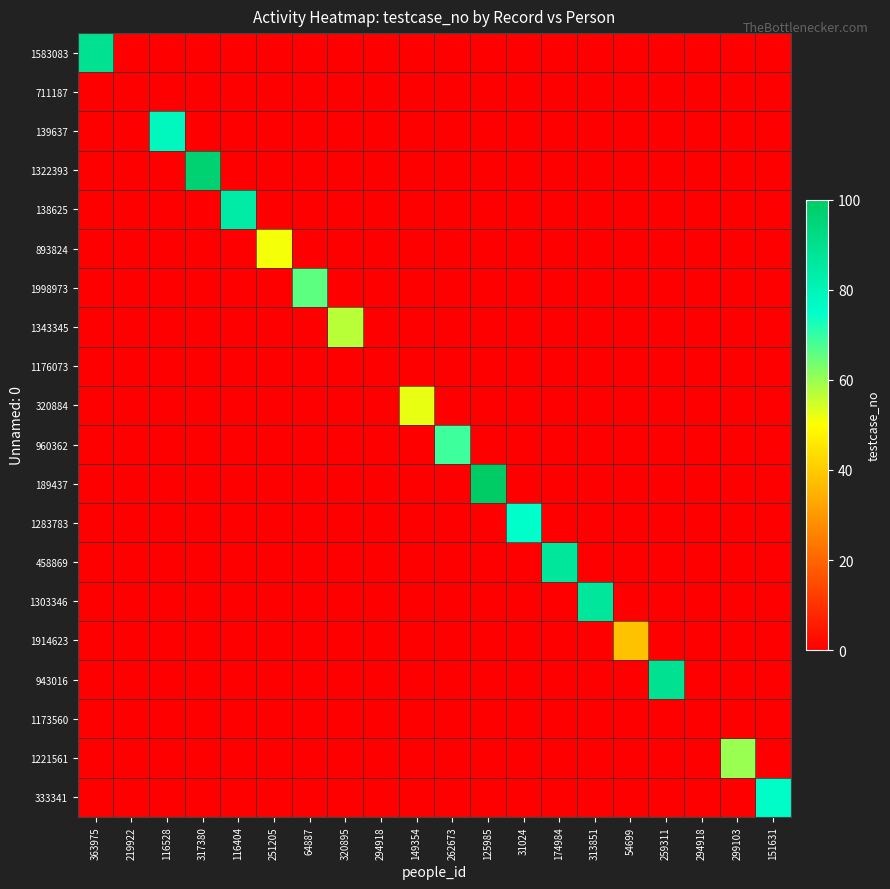

Reading left to right, transcribe all the data shown in this chart.

1583083: 363975=89	219922=0	116528=0	317380=0	116404=0	251205=0	64887=0	320895=0	294918=0	149354=0	262673=0	125985=0	31024=0	174984=0	313851=0	54699=0	259311=0	294918=0	299103=0	151631=0
711187: 363975=0	219922=0	116528=0	317380=0	116404=0	251205=0	64887=0	320895=0	294918=0	149354=0	262673=0	125985=0	31024=0	174984=0	313851=0	54699=0	259311=0	294918=0	299103=0	151631=0
139637: 363975=0	219922=0	116528=78	317380=0	116404=0	251205=0	64887=0	320895=0	294918=0	149354=0	262673=0	125985=0	31024=0	174984=0	313851=0	54699=0	259311=0	294918=0	299103=0	151631=0
1322393: 363975=0	219922=0	116528=0	317380=97	116404=0	251205=0	64887=0	320895=0	294918=0	149354=0	262673=0	125985=0	31024=0	174984=0	313851=0	54699=0	259311=0	294918=0	299103=0	151631=0
138625: 363975=0	219922=0	116528=0	317380=0	116404=84	251205=0	64887=0	320895=0	294918=0	149354=0	262673=0	125985=0	31024=0	174984=0	313851=0	54699=0	259311=0	294918=0	299103=0	151631=0
893824: 363975=0	219922=0	116528=0	317380=0	116404=0	251205=51	64887=0	320895=0	294918=0	149354=0	262673=0	125985=0	31024=0	174984=0	313851=0	54699=0	259311=0	294918=0	299103=0	151631=0
1998973: 363975=0	219922=0	116528=0	317380=0	116404=0	251205=0	64887=66	320895=0	294918=0	149354=0	262673=0	125985=0	31024=0	174984=0	313851=0	54699=0	259311=0	294918=0	299103=0	151631=0
1343345: 363975=0	219922=0	116528=0	317380=0	116404=0	251205=0	64887=0	320895=57	294918=0	149354=0	262673=0	125985=0	31024=0	174984=0	313851=0	54699=0	259311=0	294918=0	299103=0	151631=0
1176073: 363975=0	219922=0	116528=0	317380=0	116404=0	251205=0	64887=0	320895=0	294918=0	149354=0	262673=0	125985=0	31024=0	174984=0	313851=0	54699=0	259311=0	294918=0	299103=0	151631=0
320884: 363975=0	219922=0	116528=0	317380=0	116404=0	251205=0	64887=0	320895=0	294918=0	149354=52	262673=0	125985=0	31024=0	174984=0	313851=0	54699=0	259311=0	294918=0	299103=0	151631=0
960362: 363975=0	219922=0	116528=0	317380=0	116404=0	251205=0	64887=0	320895=0	294918=0	149354=0	262673=69	125985=0	31024=0	174984=0	313851=0	54699=0	259311=0	294918=0	299103=0	151631=0
189437: 363975=0	219922=0	116528=0	317380=0	116404=0	251205=0	64887=0	320895=0	294918=0	149354=0	262673=0	125985=100	31024=0	174984=0	313851=0	54699=0	259311=0	294918=0	299103=0	151631=0
1283783: 363975=0	219922=0	116528=0	317380=0	116404=0	251205=0	64887=0	320895=0	294918=0	149354=0	262673=0	125985=0	31024=75	174984=0	313851=0	54699=0	259311=0	294918=0	299103=0	151631=0
458869: 363975=0	219922=0	116528=0	317380=0	116404=0	251205=0	64887=0	320895=0	294918=0	149354=0	262673=0	125985=0	31024=0	174984=87	313851=0	54699=0	259311=0	294918=0	299103=0	151631=0
1303346: 363975=0	219922=0	116528=0	317380=0	116404=0	251205=0	64887=0	320895=0	294918=0	149354=0	262673=0	125985=0	31024=0	174984=0	313851=87	54699=0	259311=0	294918=0	299103=0	151631=0
1914623: 363975=0	219922=0	116528=0	317380=0	116404=0	251205=0	64887=0	320895=0	294918=0	149354=0	262673=0	125985=0	31024=0	174984=0	313851=0	54699=38	259311=0	294918=0	299103=0	151631=0
943016: 363975=0	219922=0	116528=0	317380=0	116404=0	251205=0	64887=0	320895=0	294918=0	149354=0	262673=0	125985=0	31024=0	174984=0	313851=0	54699=0	259311=89	294918=0	299103=0	151631=0
1173560: 363975=0	219922=0	116528=0	317380=0	116404=0	251205=0	64887=0	320895=0	294918=0	149354=0	262673=0	125985=0	31024=0	174984=0	313851=0	54699=0	259311=0	294918=0	299103=0	151631=0
1221561: 363975=0	219922=0	116528=0	317380=0	116404=0	251205=0	64887=0	320895=0	294918=0	149354=0	262673=0	125985=0	31024=0	174984=0	313851=0	54699=0	259311=0	294918=0	299103=60	151631=0
333341: 363975=0	219922=0	116528=0	317380=0	116404=0	251205=0	64887=0	320895=0	294918=0	149354=0	262673=0	125985=0	31024=0	174984=0	313851=0	54699=0	259311=0	294918=0	299103=0	151631=76